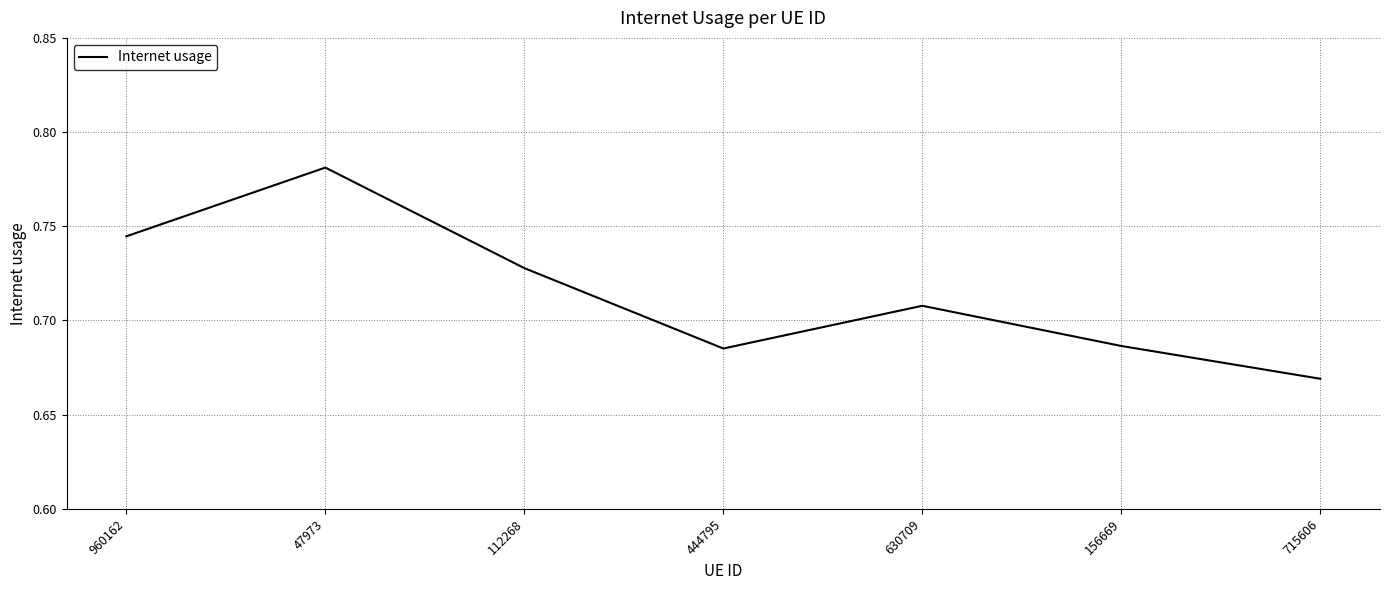

At which category does the data reach its first local peak?

47973